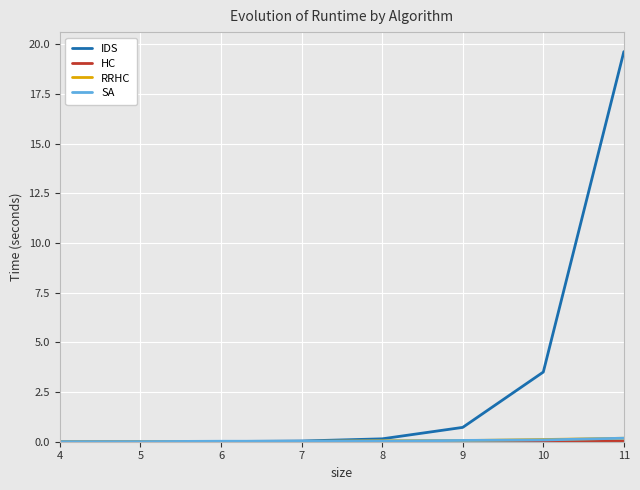

Which series has the widest spread of values?

IDS